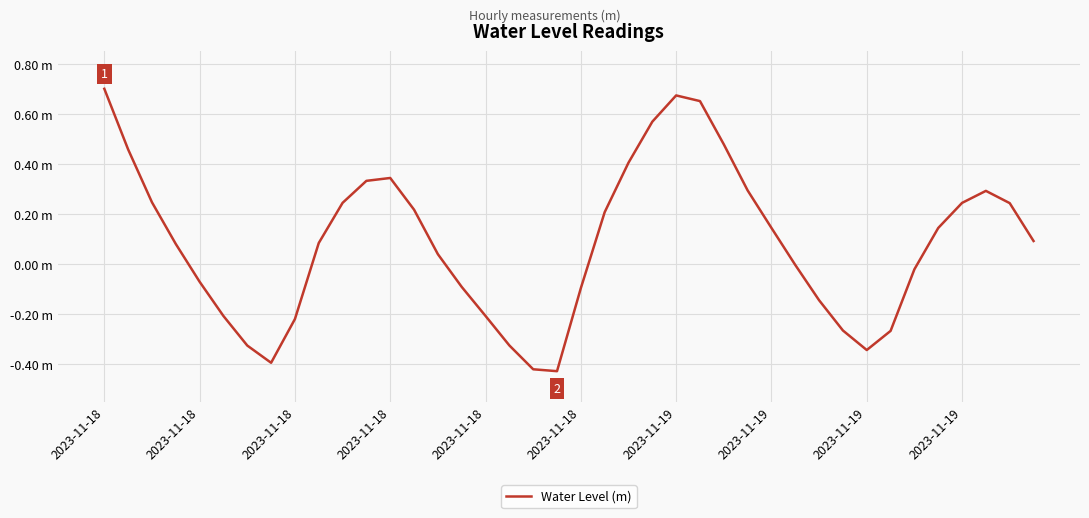

Does the chart have visible grid lines?

Yes